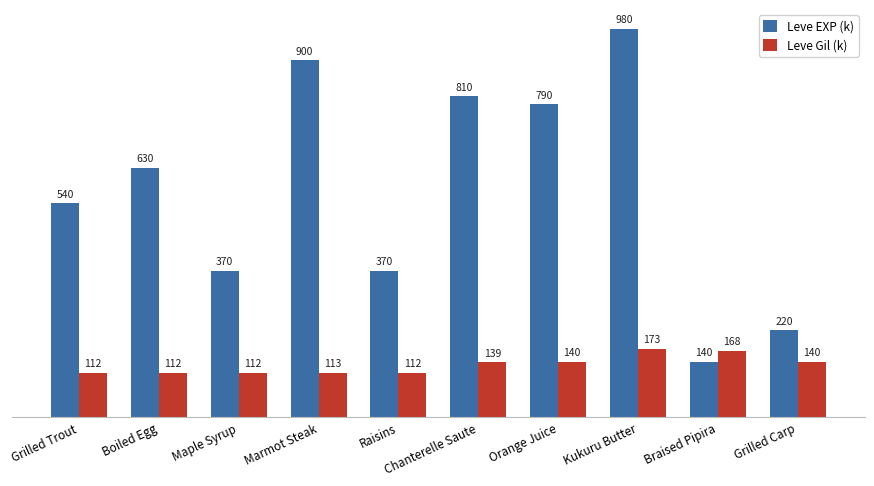

Rank the series by their average value, from lowest to highest.

Leve Gil (k), Leve EXP (k)